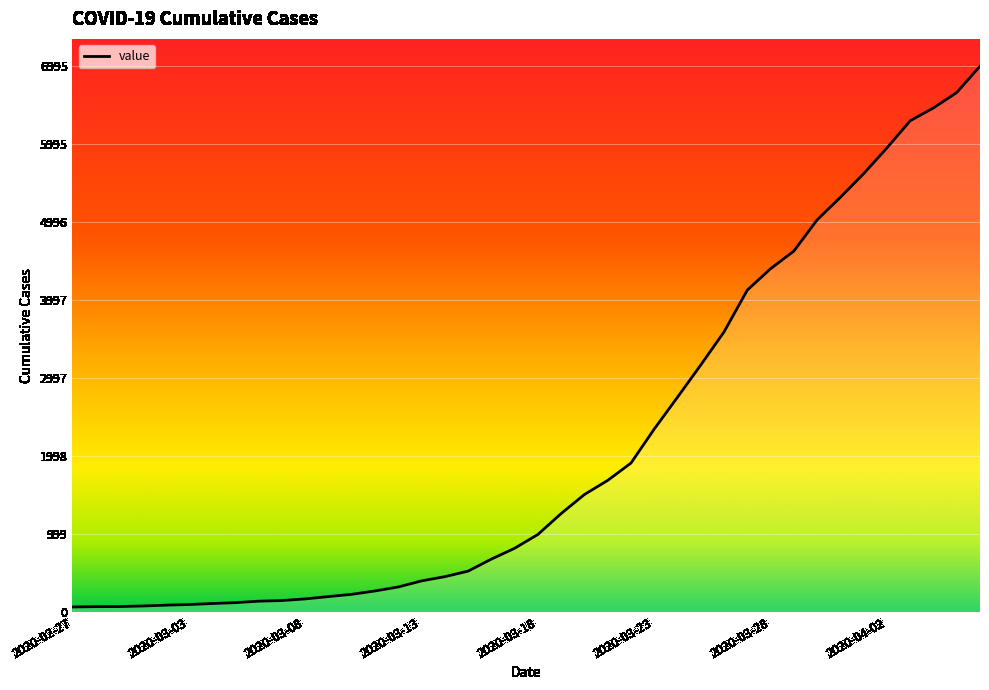

What is the difference between the maximum and minimum values?

6931